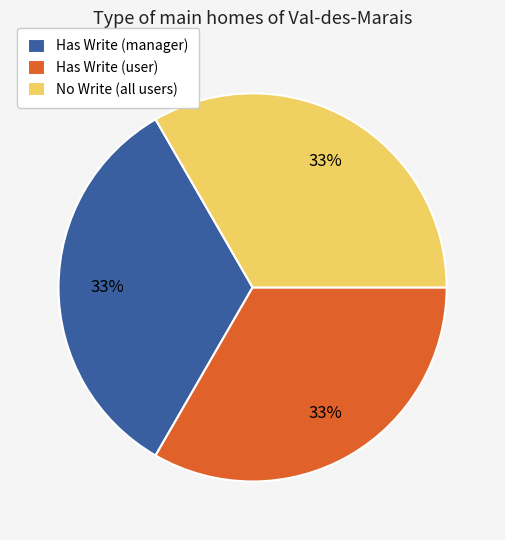

Approximately how many times larger is the value at Has Write (manager) compared to Has Write (user)?

1.0